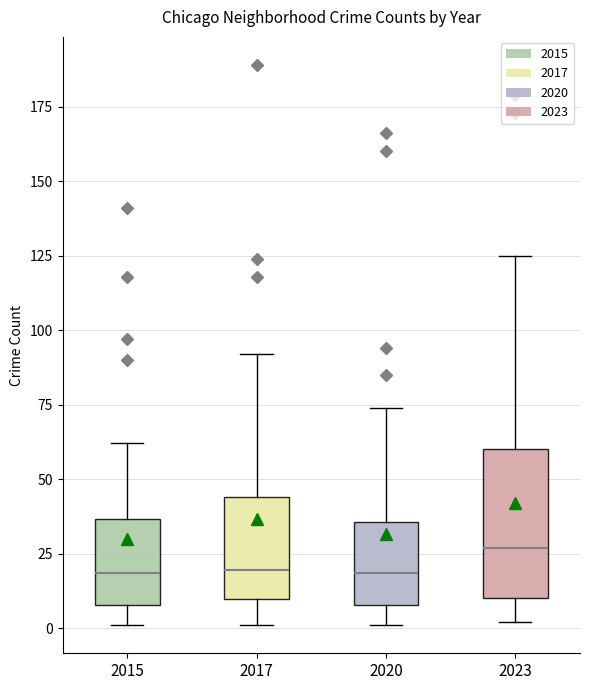

Comparing the boxes themselves (not the whiskers), which one is the tallest?

2023